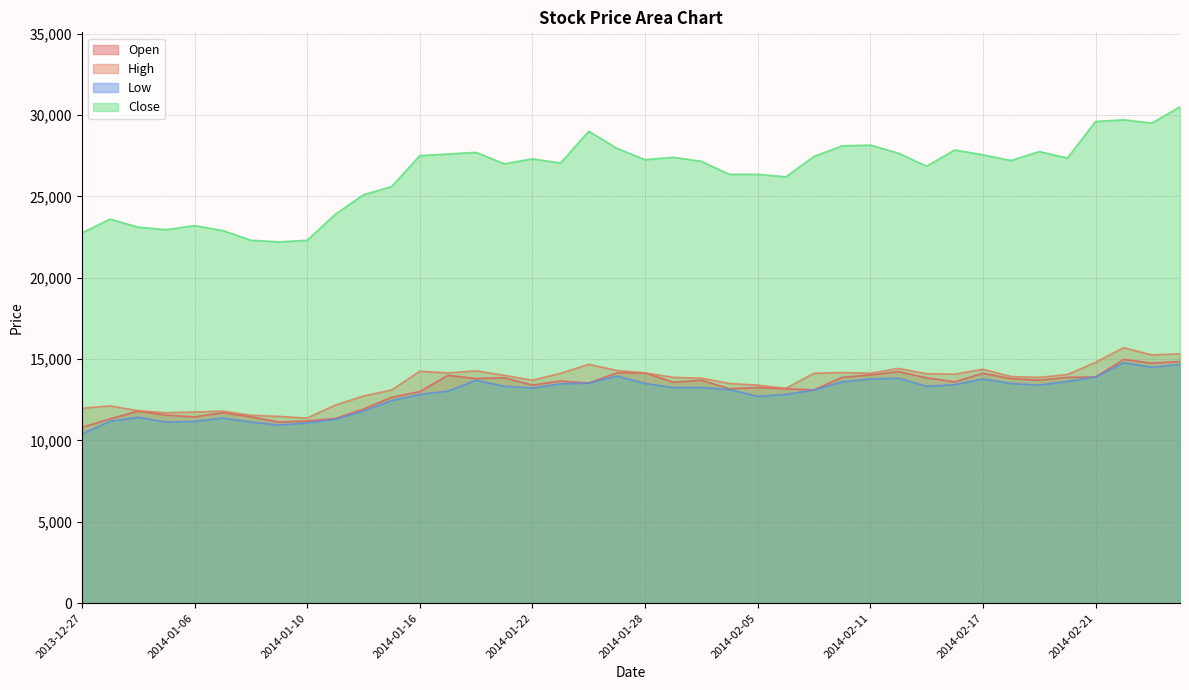

True or false: Close and Open intersect in this chart.

False